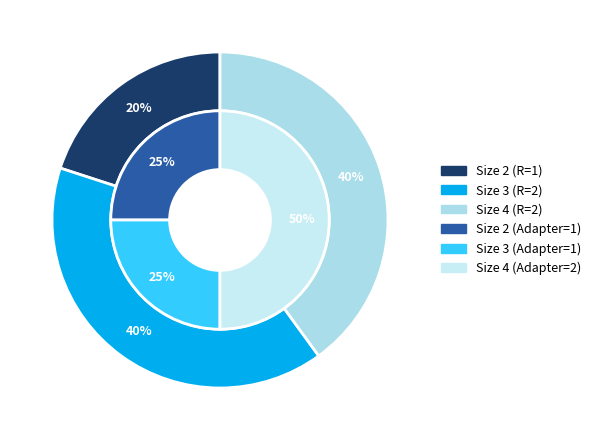

At Size 4, list the series in order from largest to smallest.

R, Adapter